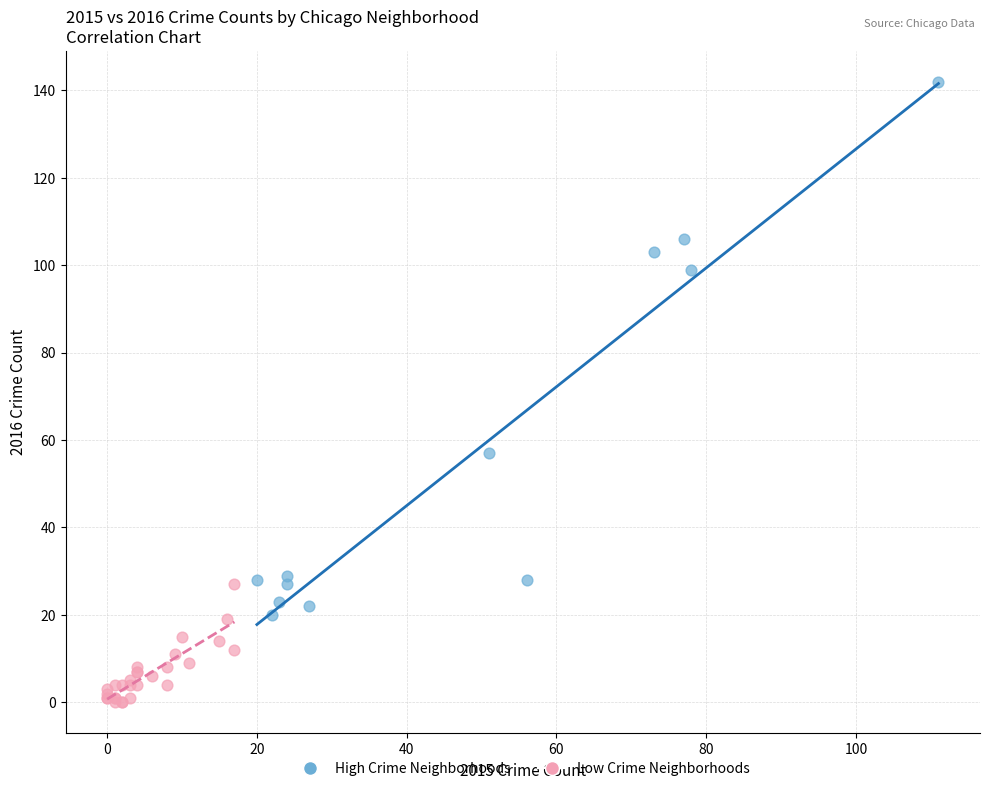

Which series contains the highest Y value?

High Crime Neighborhoods